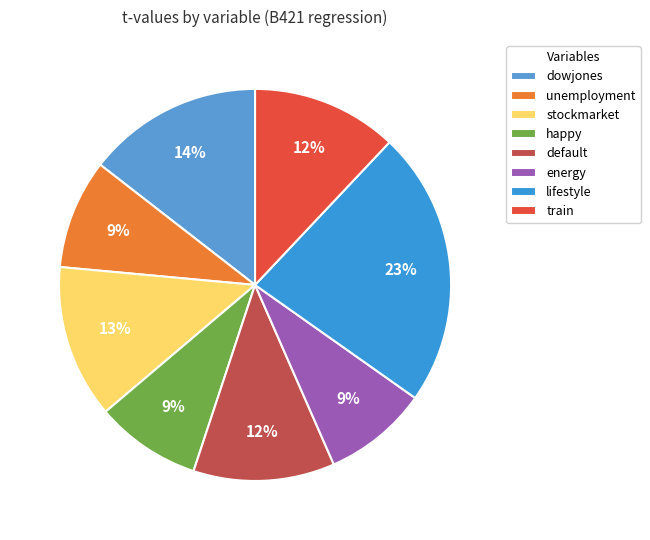

Approximately how many times larger is the value at train compared to energy?

1.4